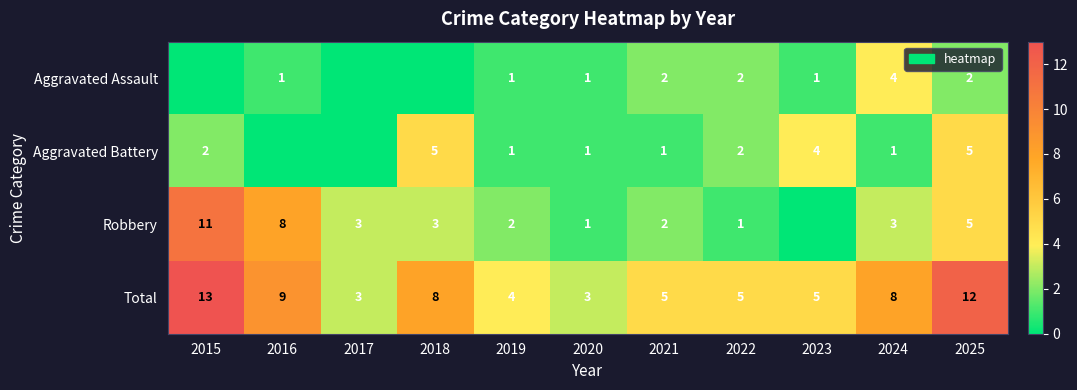

The Total series shows 5 at 2022. True or false?

True